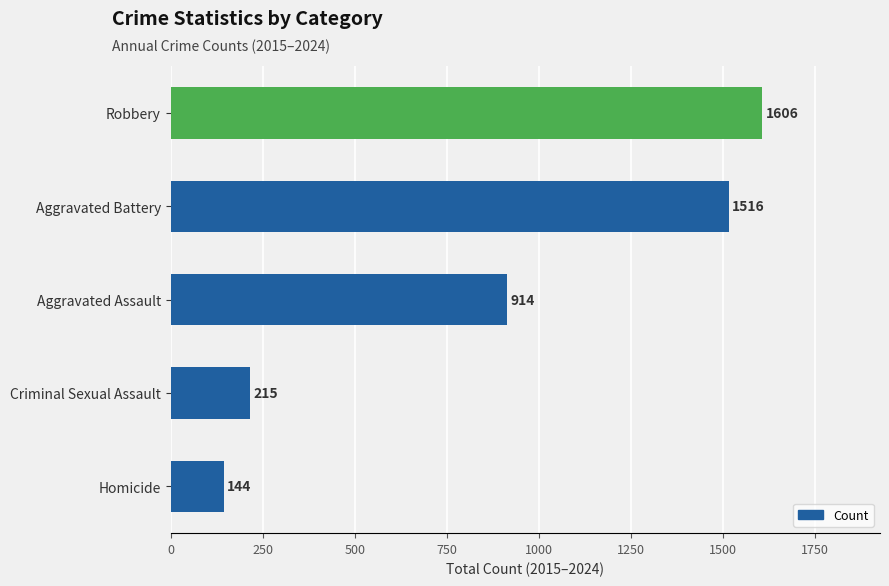

List the labels in order of value, largest first.

Robbery, Aggravated Battery, Aggravated Assault, Criminal Sexual Assault, Homicide